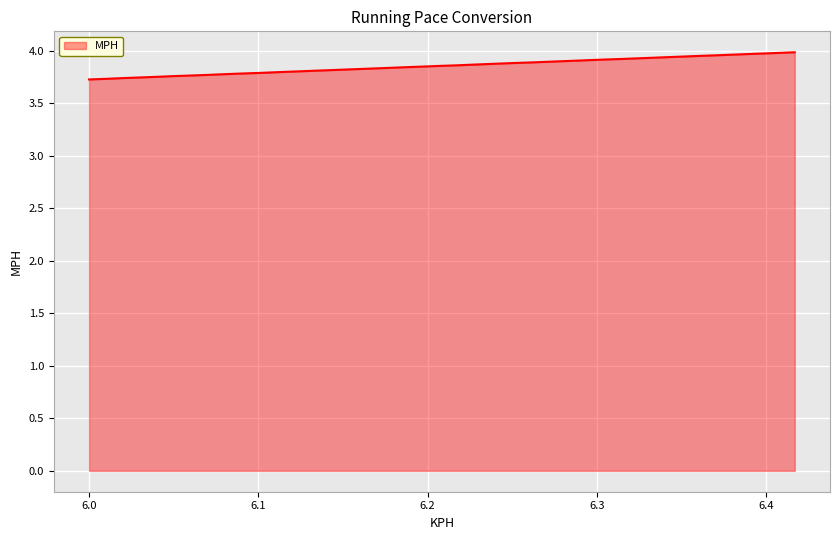

How many lines are shown in the chart?

1